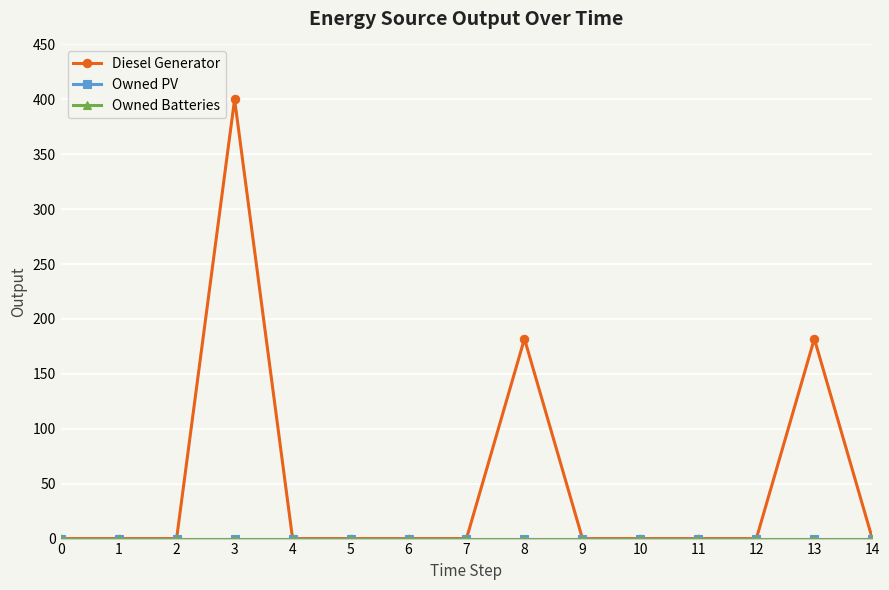

How many lines are shown in the chart?

3